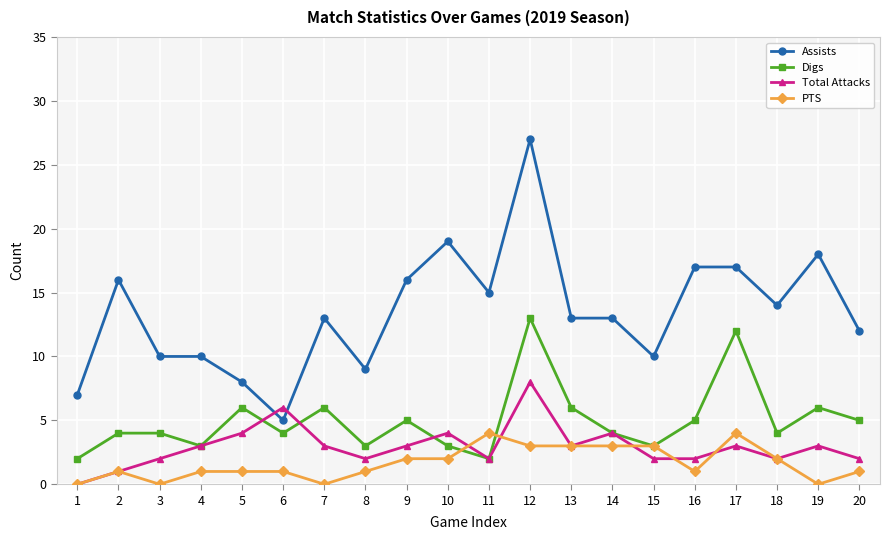

Reading left to right, transcribe all the data shown in this chart.

Assists: 7	16	10	10	8	5	13	9	16	19	15	27	13	13	10	17	17	14	18	12
Digs: 2	4	4	3	6	4	6	3	5	3	2	13	6	4	3	5	12	4	6	5
Total Attacks: 0	1	2	3	4	6	3	2	3	4	2	8	3	4	2	2	3	2	3	2
PTS: 0	1	0	1	1	1	0	1	2	2	4	3	3	3	3	1	4	2	0	1